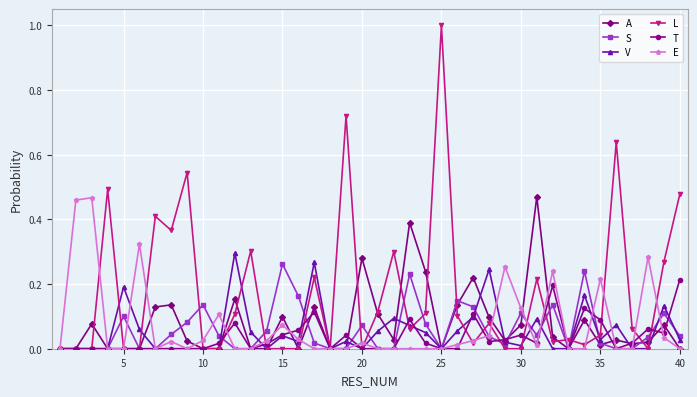

True or false: E has more than 2 interior local peaks.

True